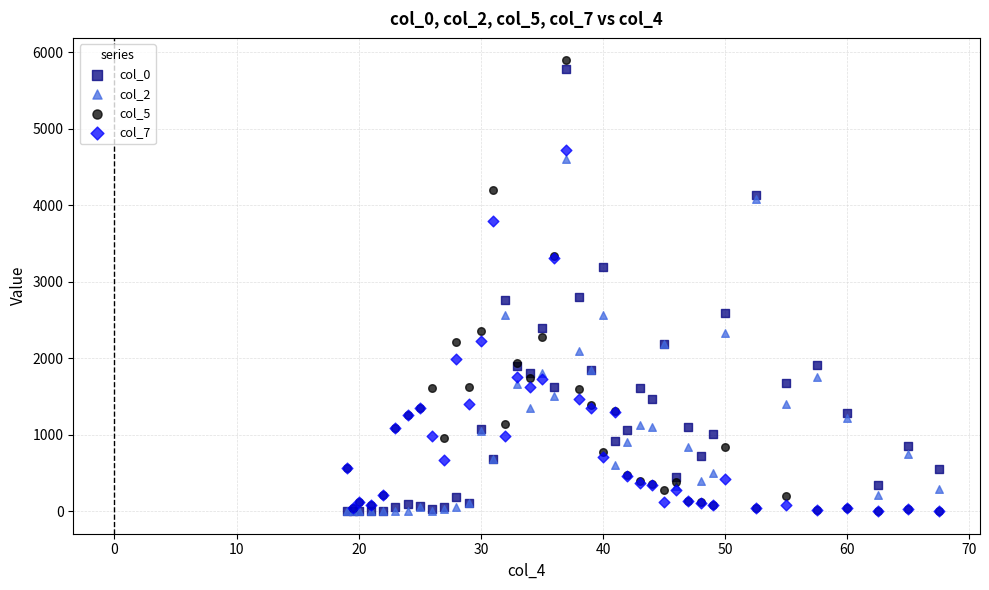

Which series has the largest Y range (max minus min)?

col_5